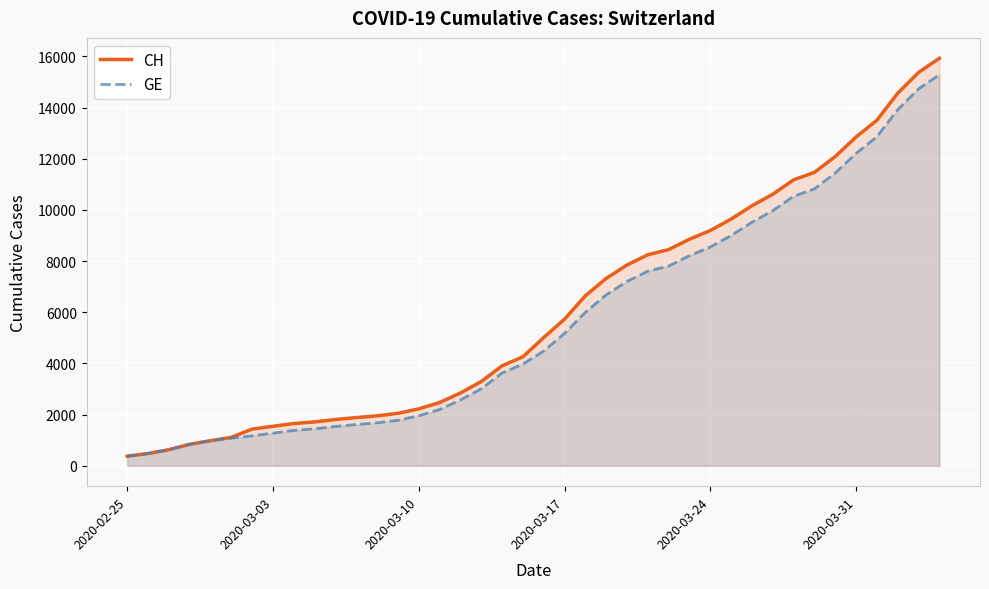

Which series has the largest range (max minus min)?

CH